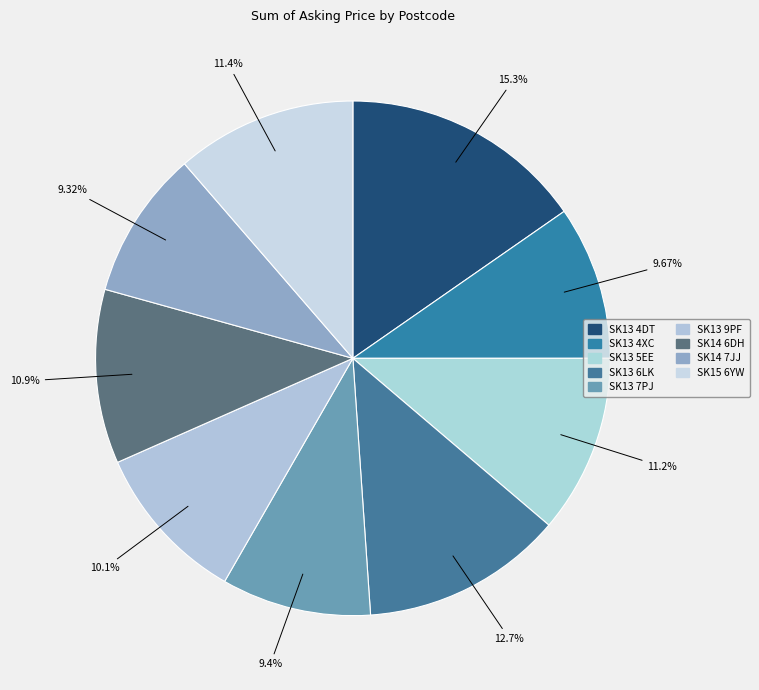

Count the number of slices in the pie.

9